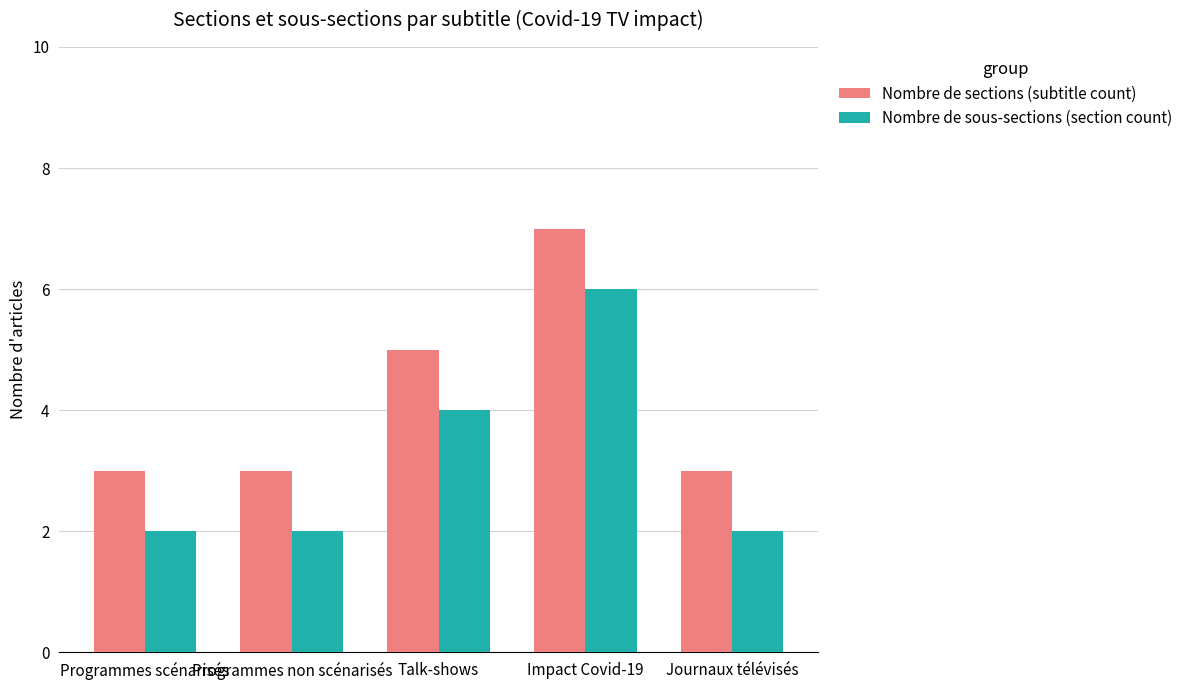

At which category does the chart reach its peak across all series?

Impact Covid-19